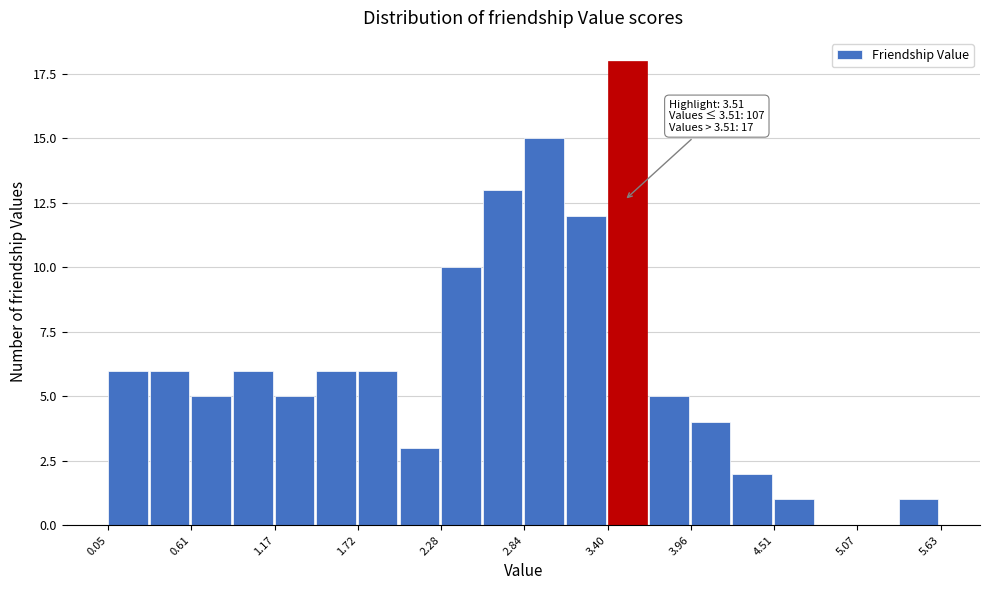

Around what value on the x-axis is the tallest bar? Give the approximate position of its centre, as read against the axis.

3.5